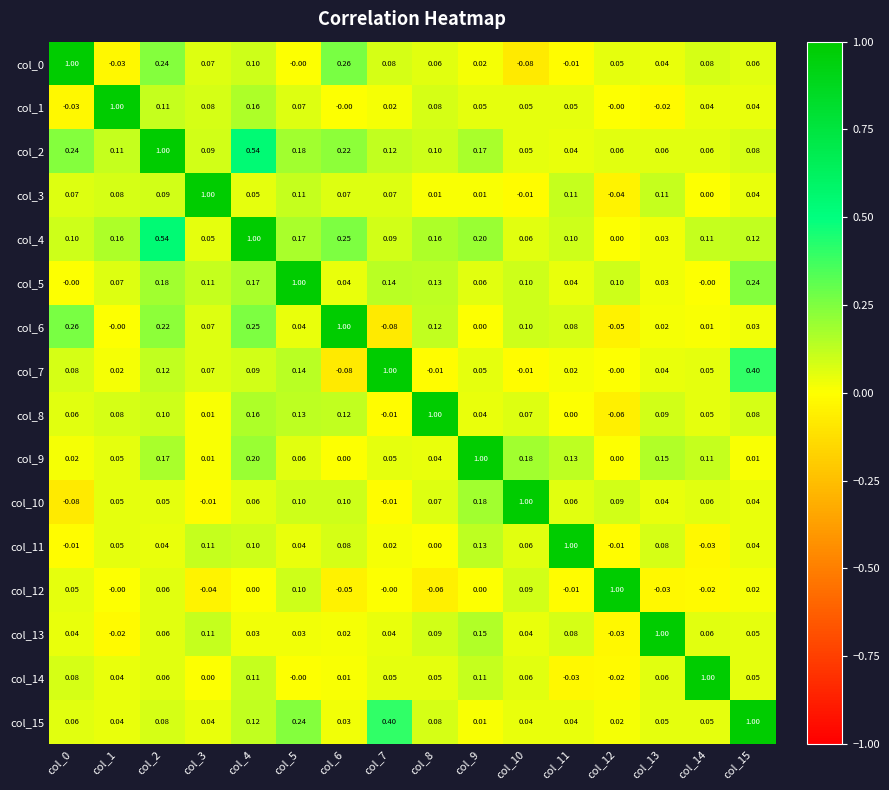

Is the value of col_4 at col_7 greater than the value of col_12 at col_15?

Yes